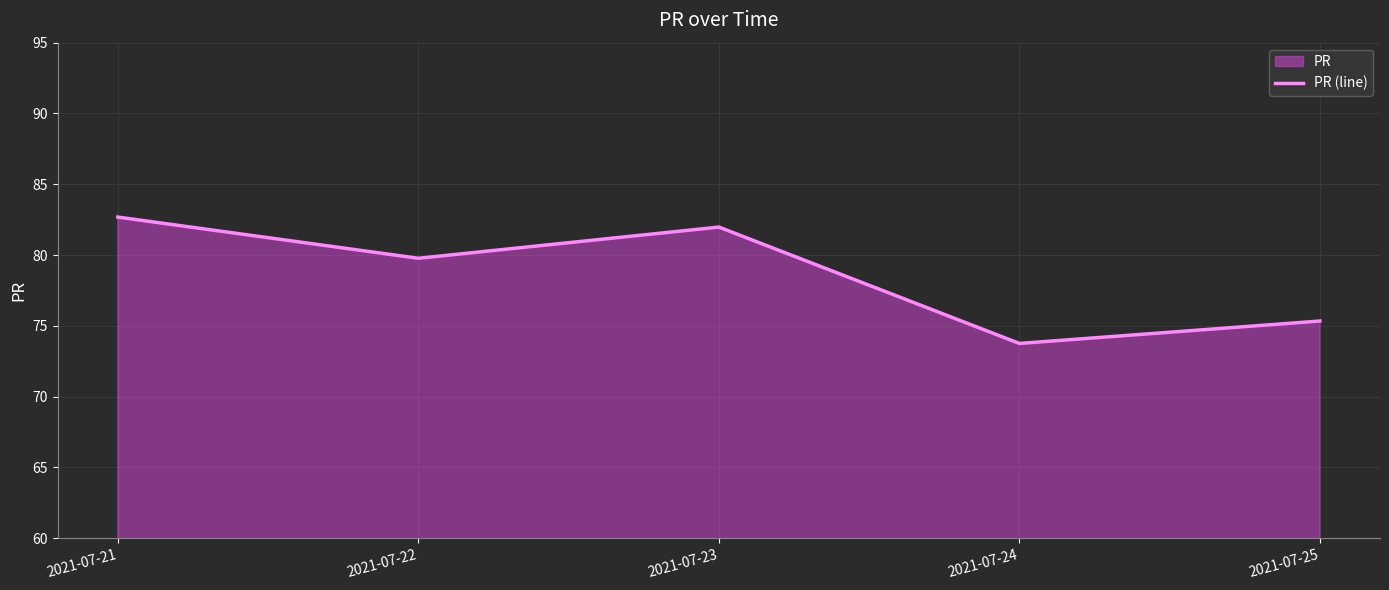

What is the sum of all values?

393.5